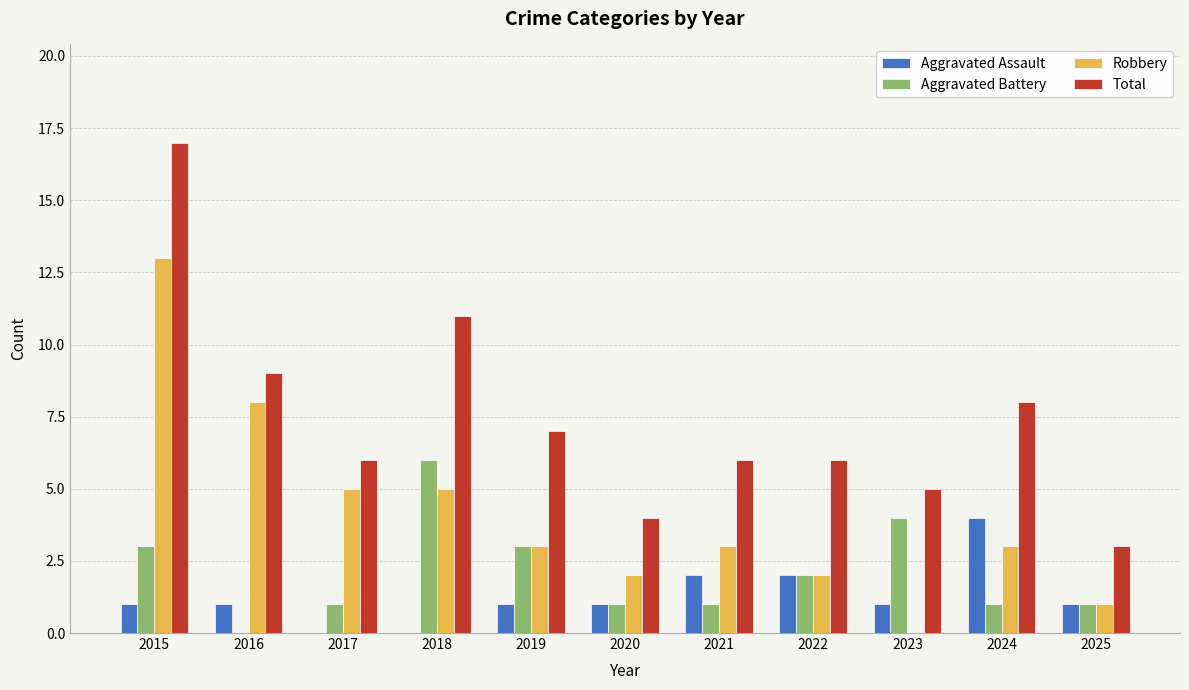

Which category has the highest value across all series?

2015